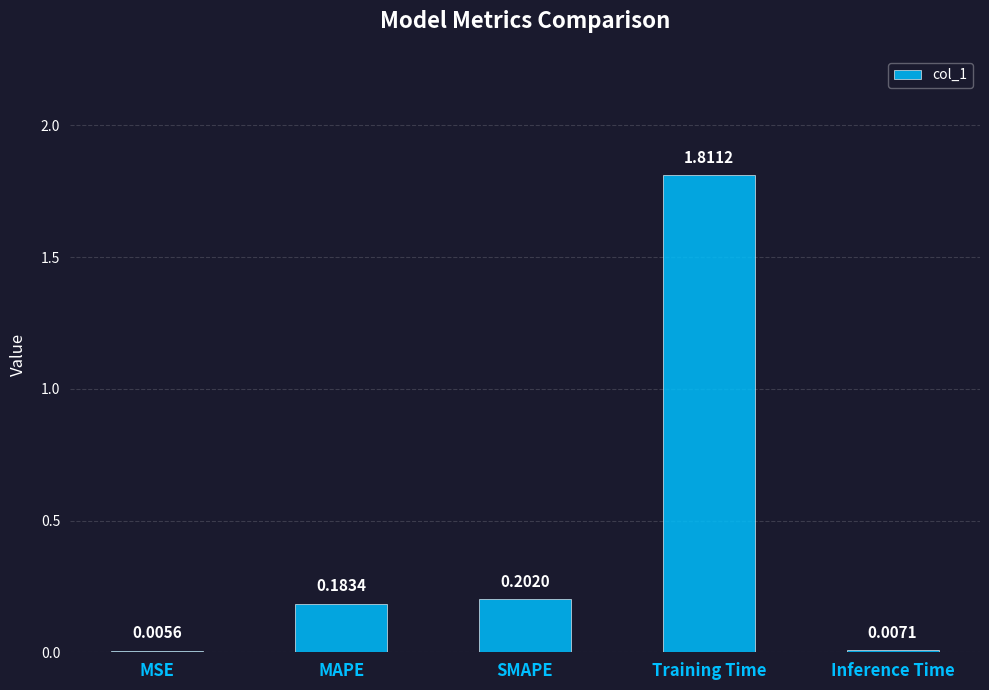

At which label is the value closest to 0?

MSE